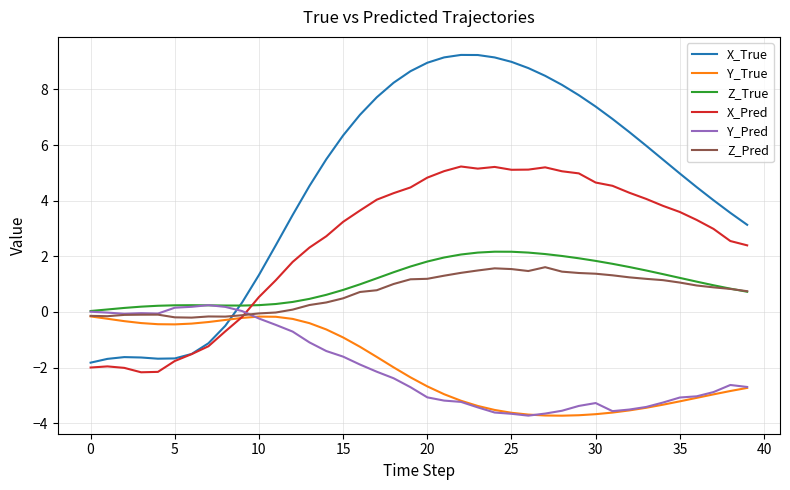

Which series has the widest spread of values?

X_True